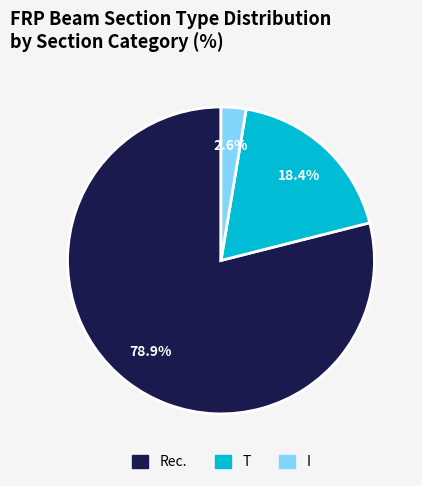

Rank the categories by value from lowest to highest.

I, T, Rec.